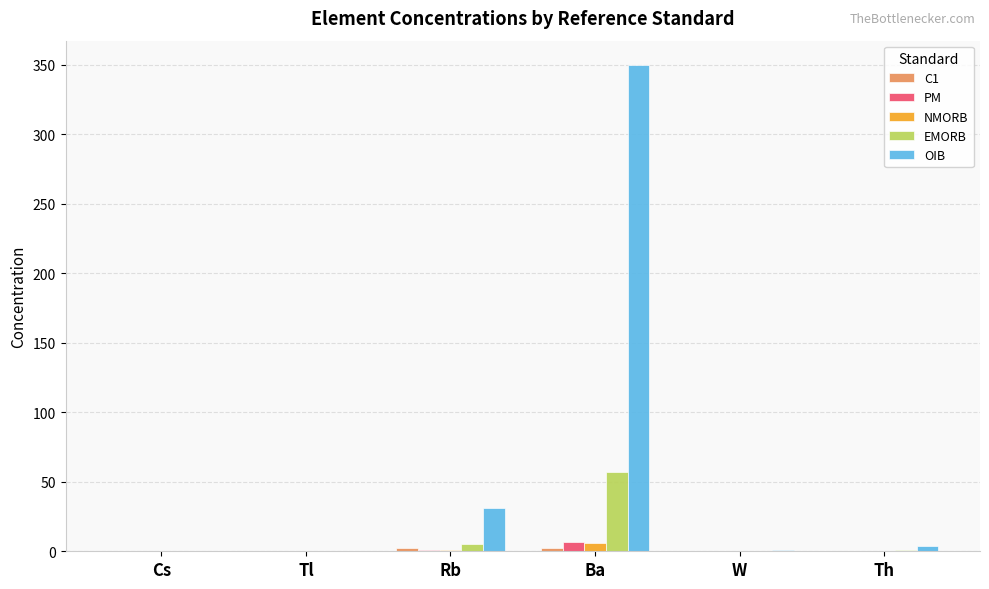

Where is EMORB nearest to the value 28?

Rb